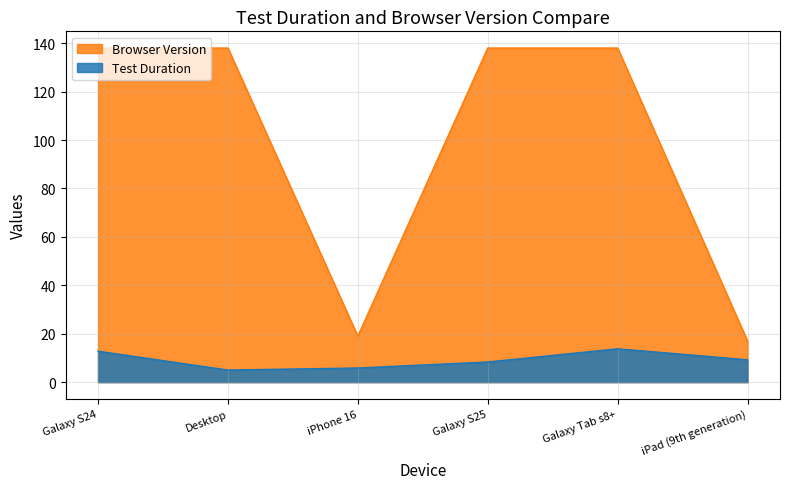

Does the chart display data point markers on the line(s)?

No